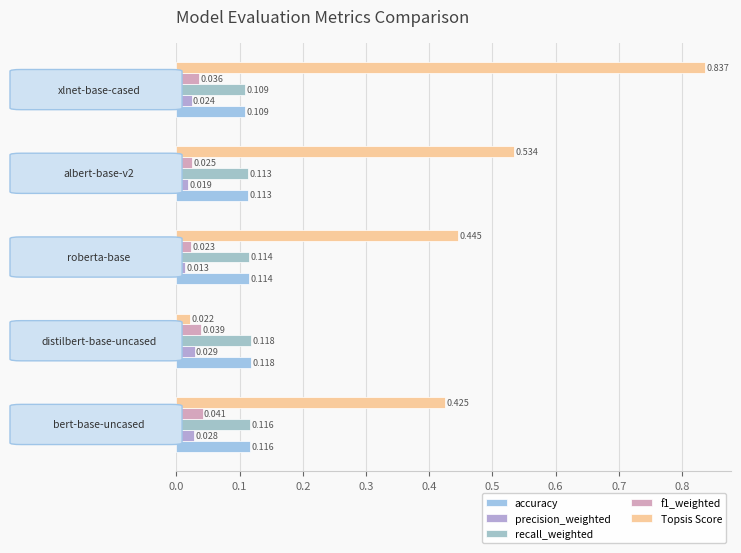

What are all the series names shown in the legend?

accuracy, precision_weighted, recall_weighted, f1_weighted, Topsis Score